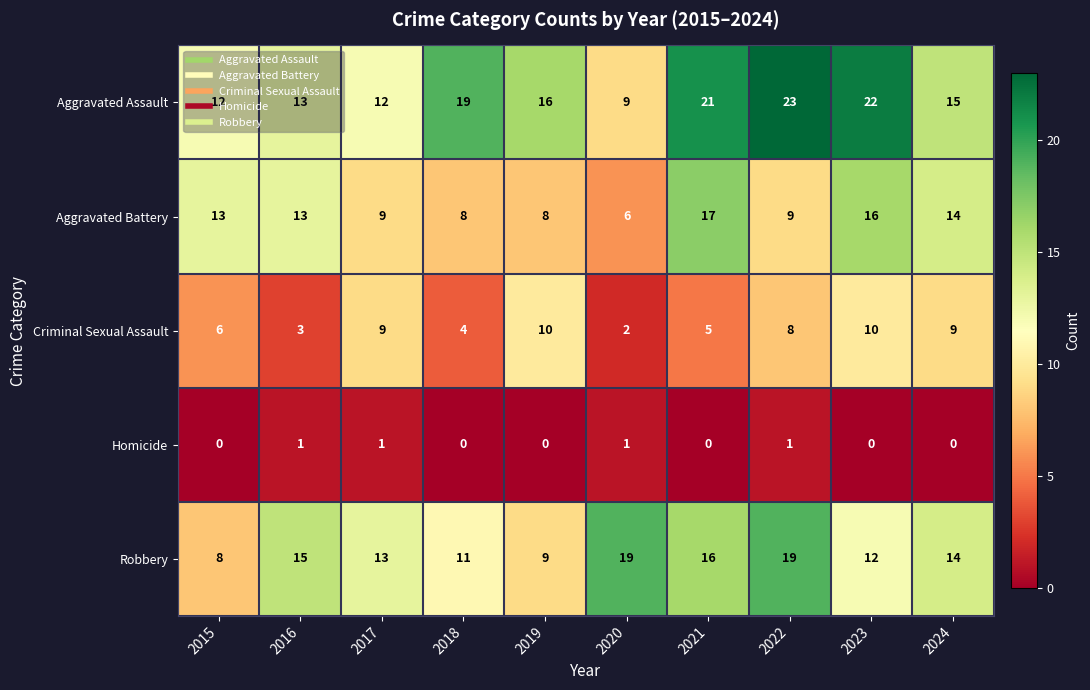

What is the total value across all series at 2021?

59